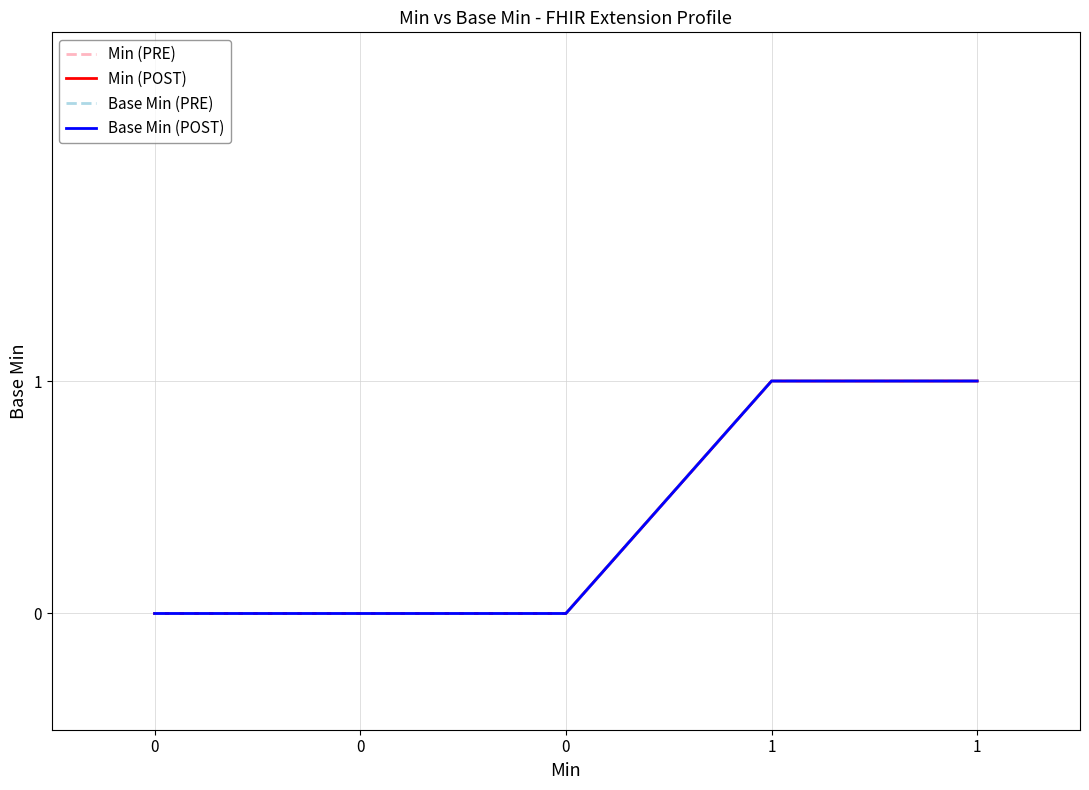

Reading left to right, list all the values displayed in this chart.

Min (PRE): 0=0	0=0	0=0	1=1	1=1
Min (POST): 0=0	0=0	0=0	1=1	1=1
Base Min (PRE): 0=0	0=0	0=0	1=1	1=1
Base Min (POST): 0=0	0=0	0=0	1=1	1=1